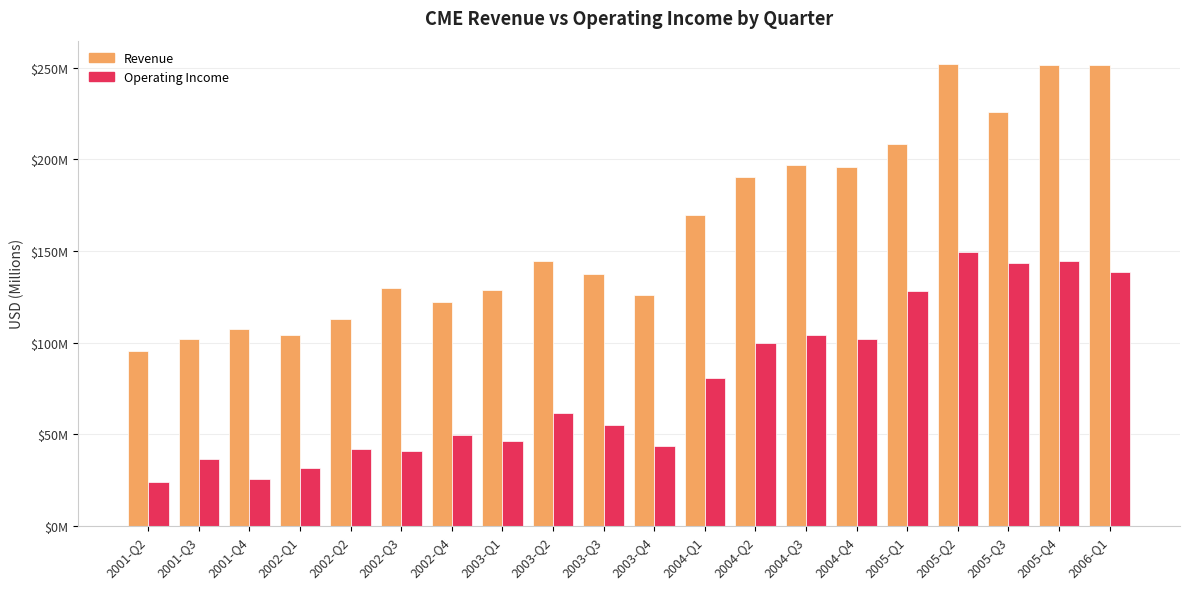

Is it true that revenue equals 169.1 at 2003-Q1?

False